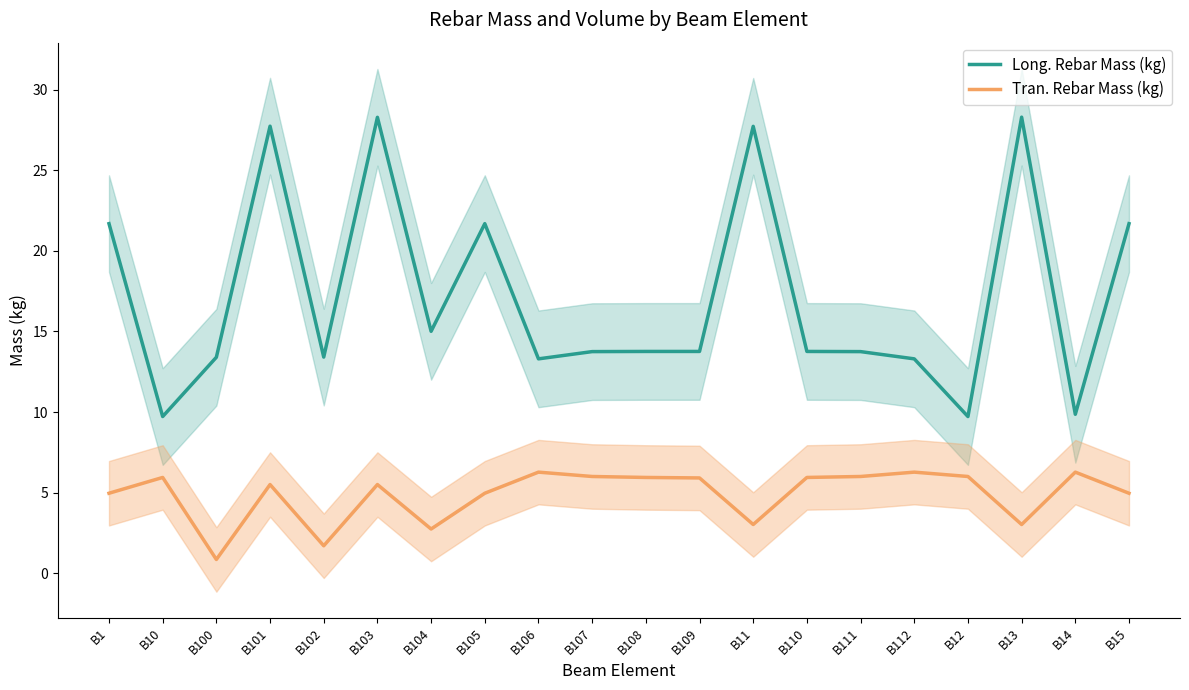

How many lines are shown in the chart?

2